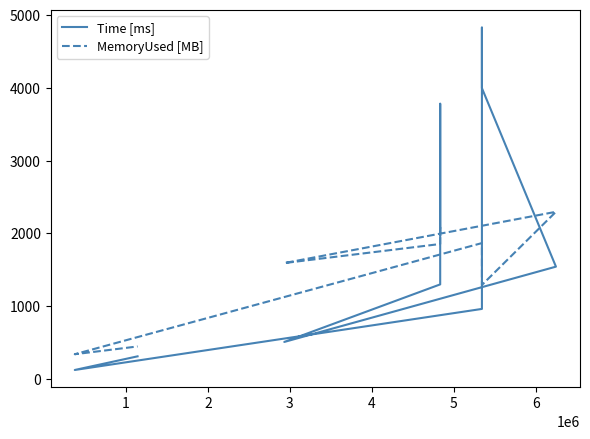

Is it true that Time [ms] equals 75.0 at 8?

False